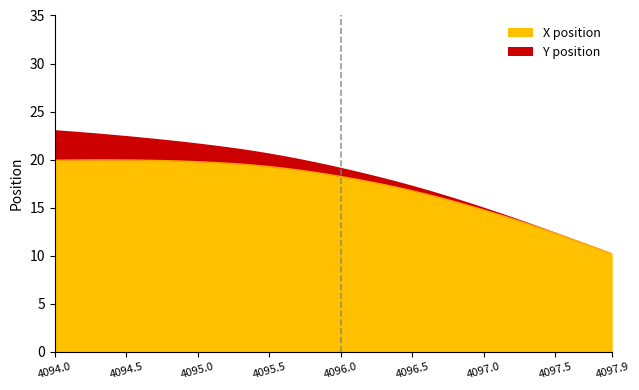

Reading right to left, what are all the values shown in this chart?

10.2	10.7	11.3	11.8	12.4	12.9	13.4	13.8	14.3	14.8	15.2	15.6	16.0	16.4	16.8	17.1	17.4	17.7	18.0	18.2	18.5	18.7	18.9	19.1	19.3	19.4	19.5	19.6	19.7	19.8	19.8	19.9	19.9	19.9	20.0	20.0	20.0	20.0	19.9	19.9